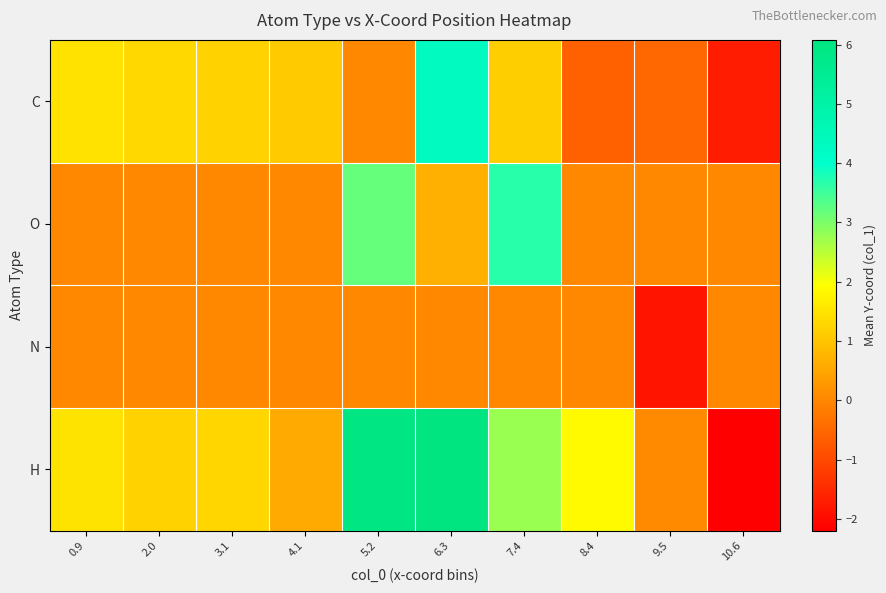

Which has a higher value, 6.3 or 0.9?

6.3